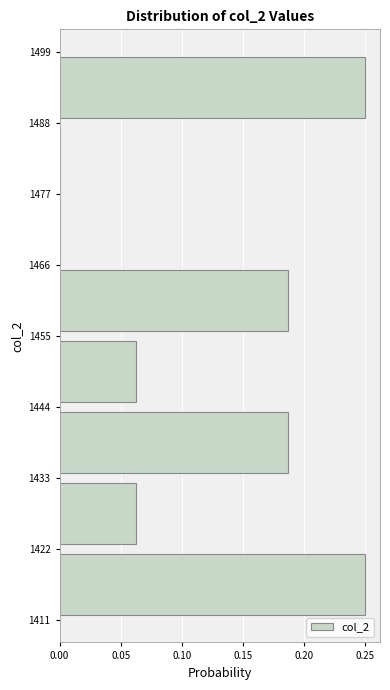

Reading bottom to top, list every bar in this chart as the range it spans on the y-axis followed by its length. The values are not printed on the chart, so give them approximately, as read against the axis.

1411 to 1422: 0.250
1422 to 1433: 0.065
1433 to 1444: 0.190
1444 to 1455: 0.065
1455 to 1466: 0.190
1466 to 1477: 0
1477 to 1488: 0
1488 to 1499: 0.250